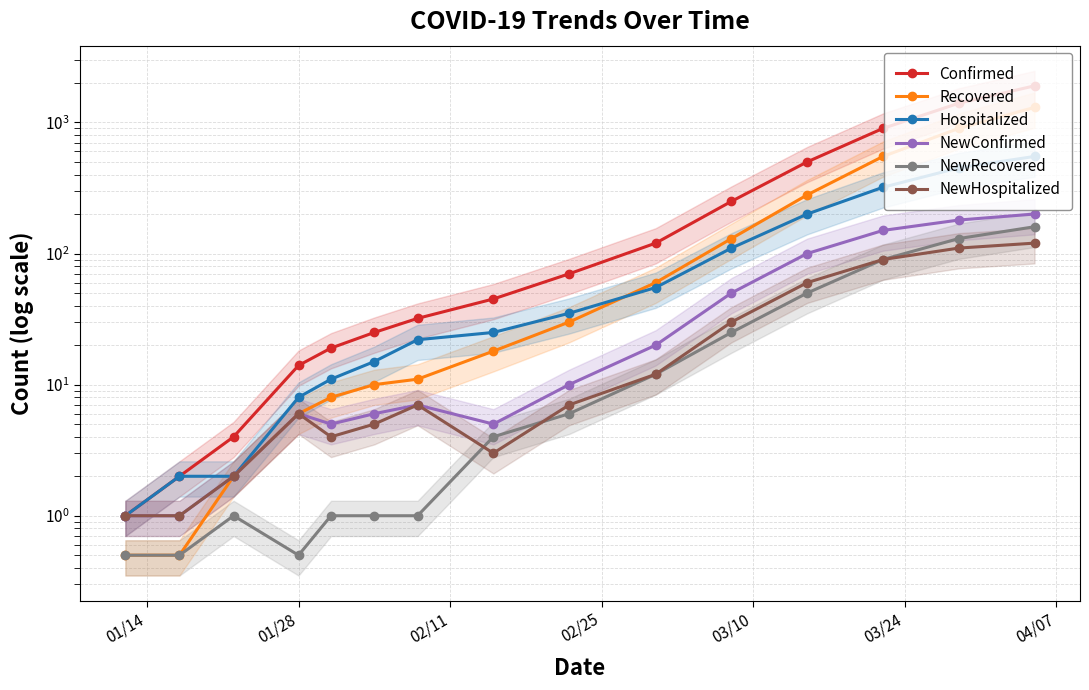

What is the sum of all NewConfirmed values?

743.0